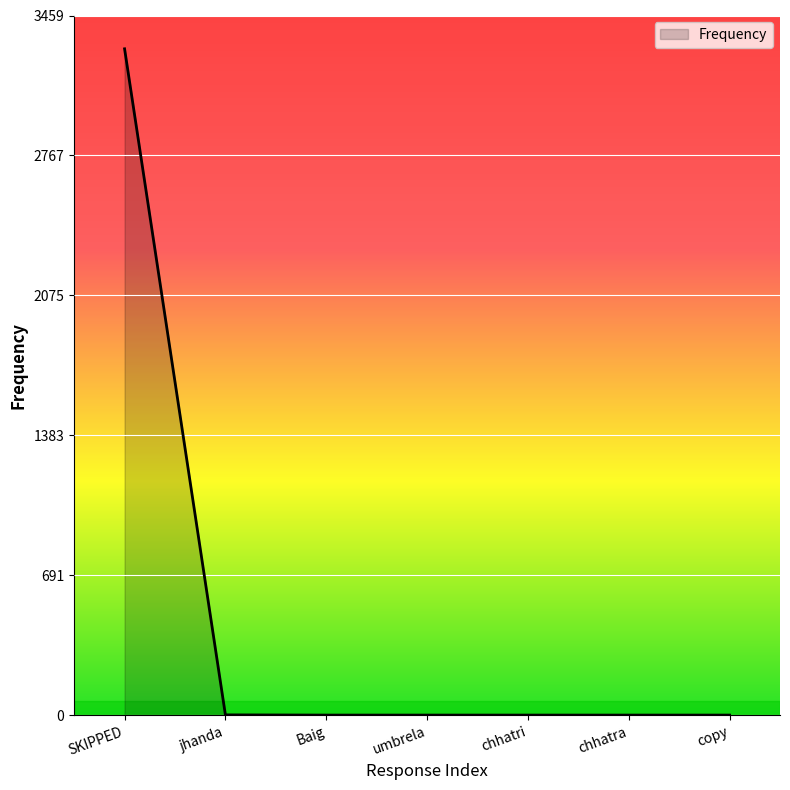

What is the ratio of the value at SKIPPED to the value at umbrela?

3295.0